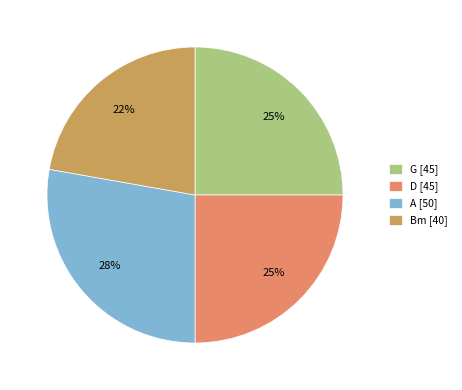

Count the number of slices in the pie.

4